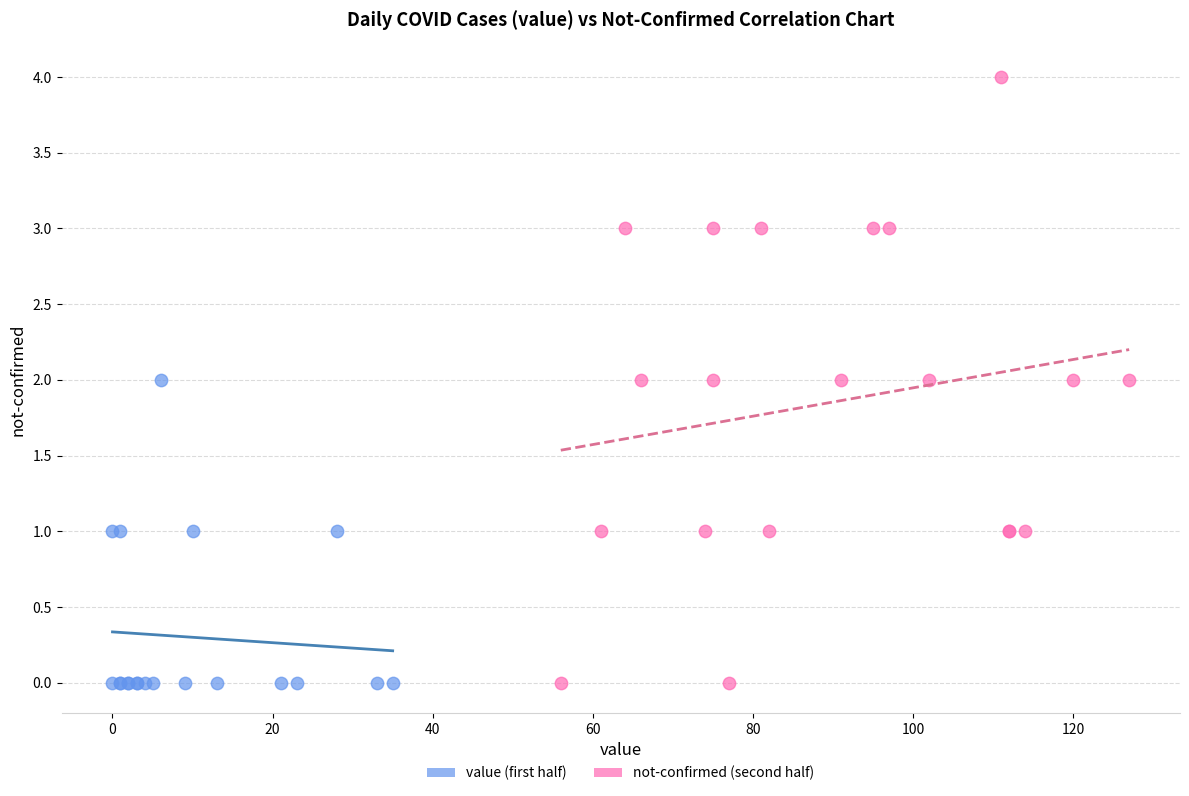

Which series contains the highest Y value?

not-confirmed (second half)